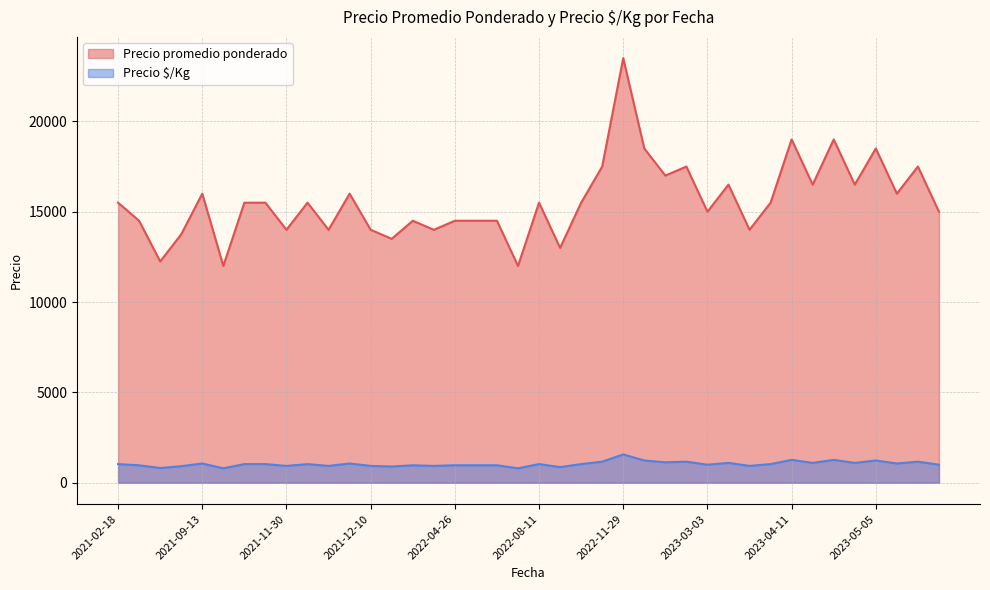

Is the value of Precio promedio ponderado at 2022-11-10 greater than the value of Precio $/Kg at 2021-12-10?

Yes